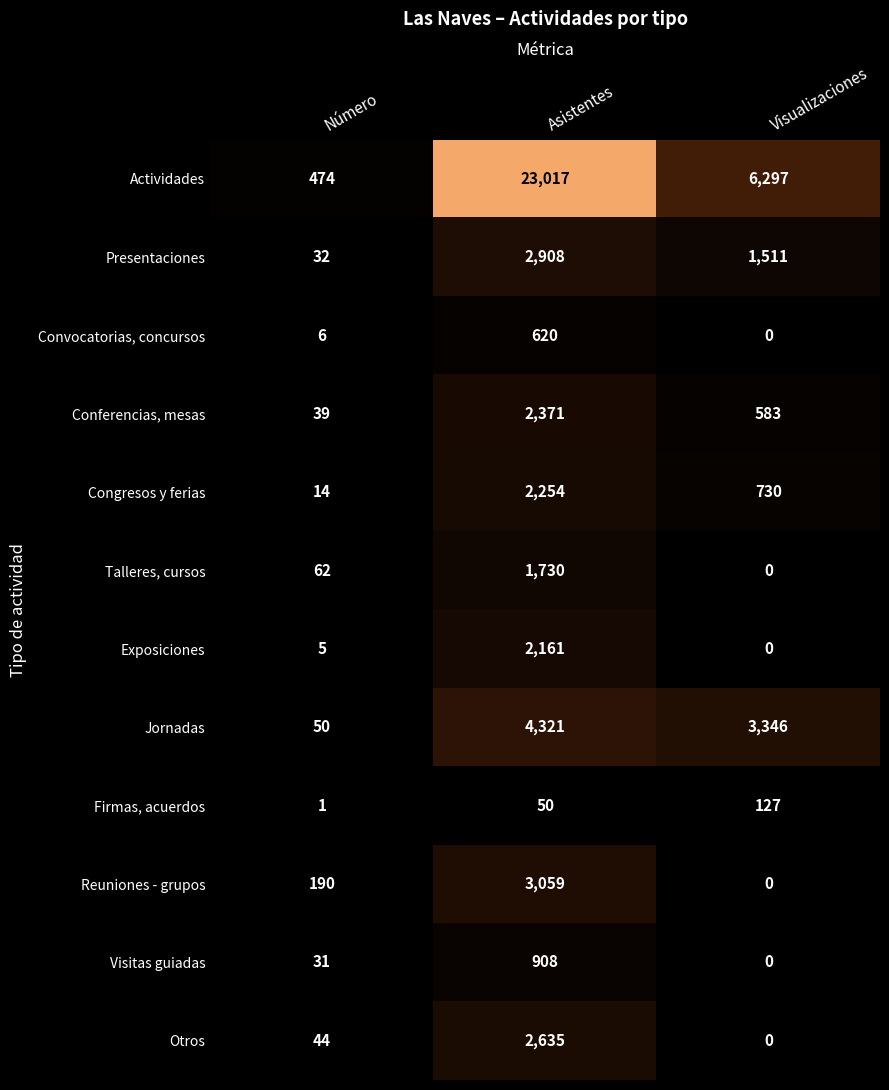

Rank the series at Número from lowest to highest value.

Firmas, acuerdos, Exposiciones, Convocatorias, concursos, Congresos y ferias, Visitas guiadas, Presentaciones, Conferencias, mesas, Otros, Jornadas, Talleres, cursos, Reuniones - grupos, Actividades